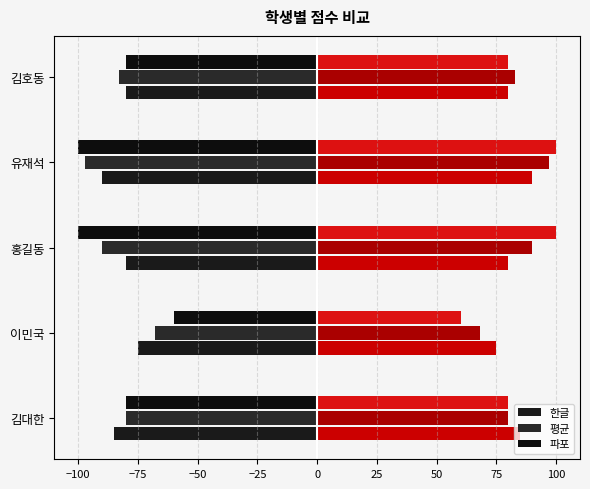

Reading left to right, transcribe all the data shown in this chart.

한글: -85	-75	-80	-90	-80
평균: -80	-68	-90	-97	-83
파포: -80	-60	-100	-100	-80